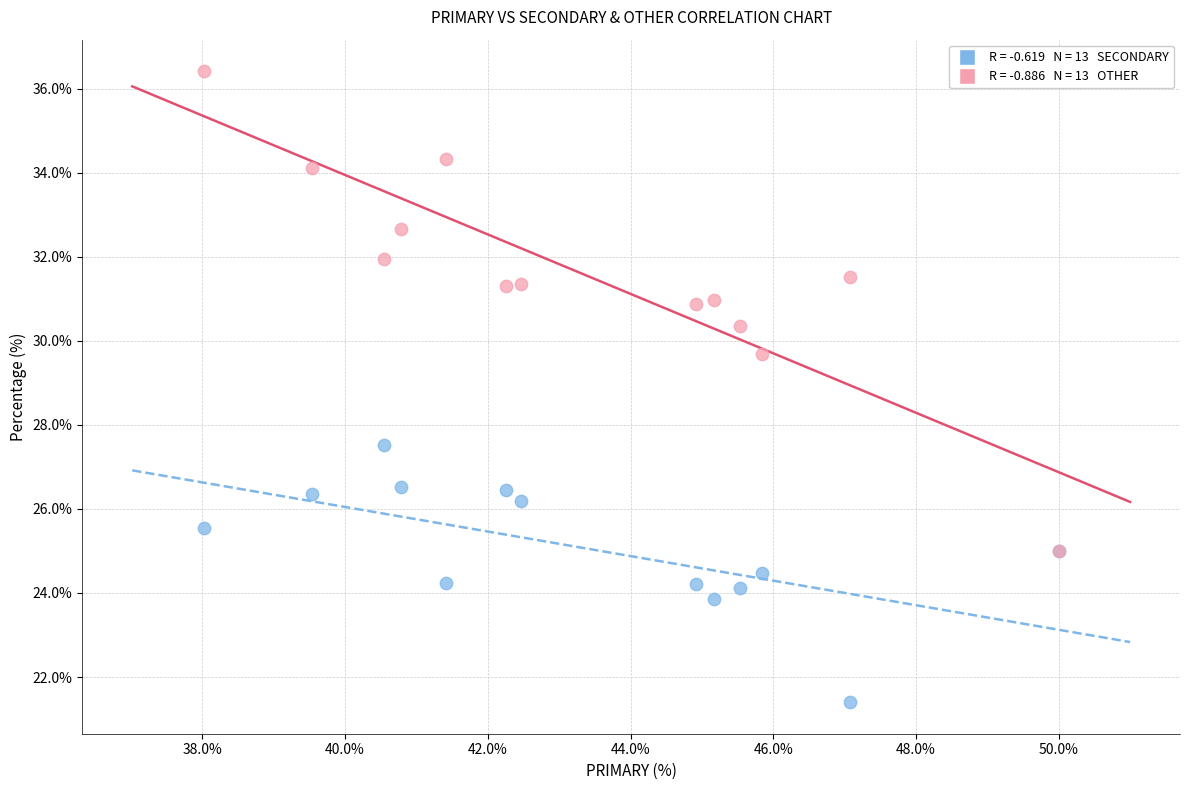

Across all series, what Y value is closest to 28?

27.5